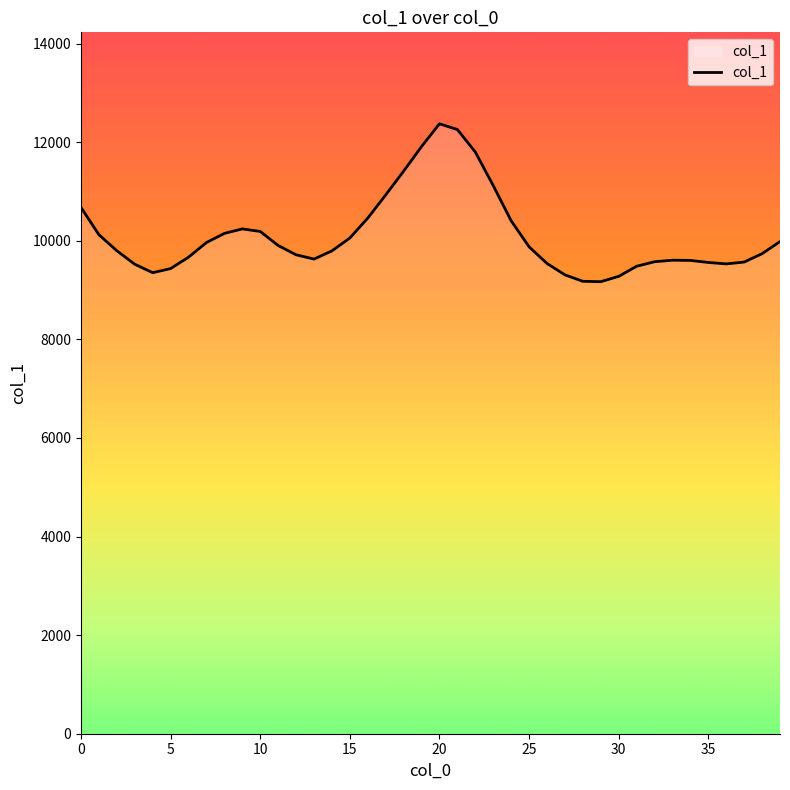

What is the smallest value displayed?

9169.8